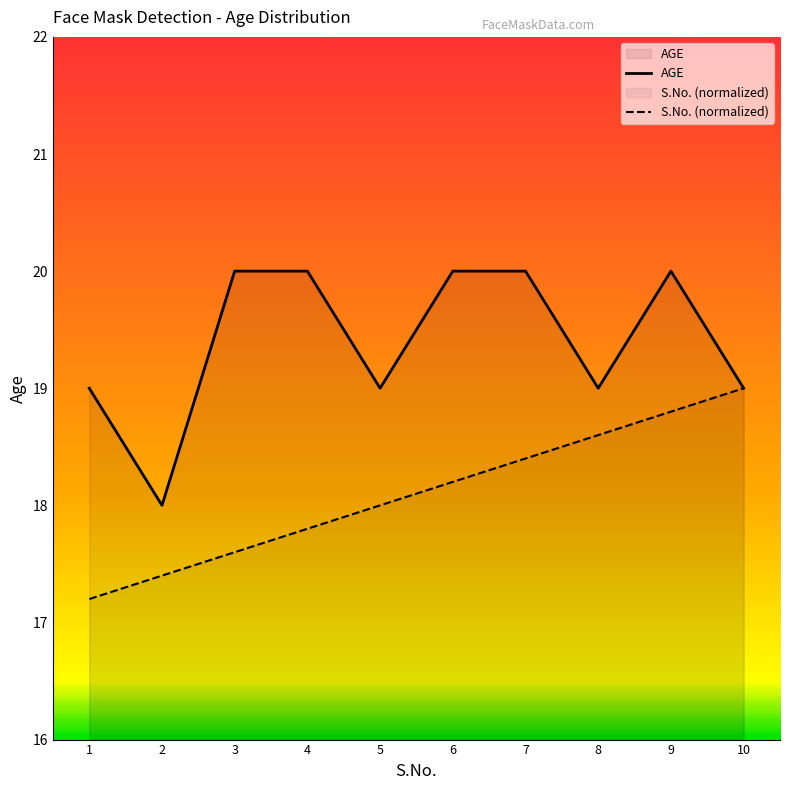

What is the minimum value shown in the chart?

17.2